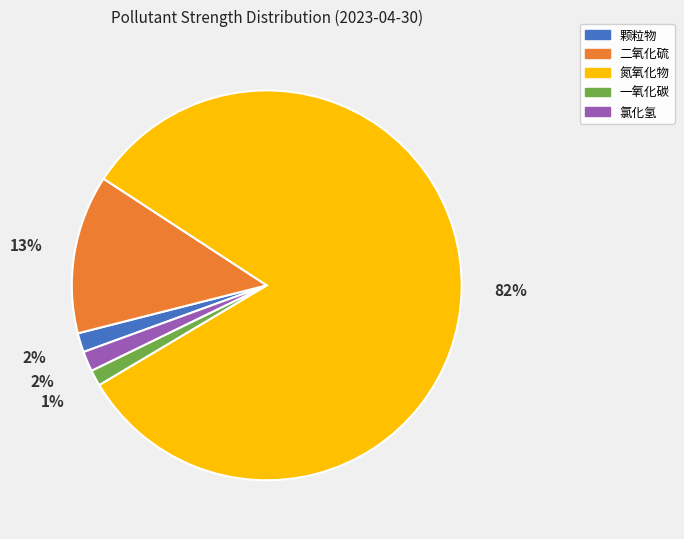

Is it true that 颗粒物 is 2% of the pie?

True